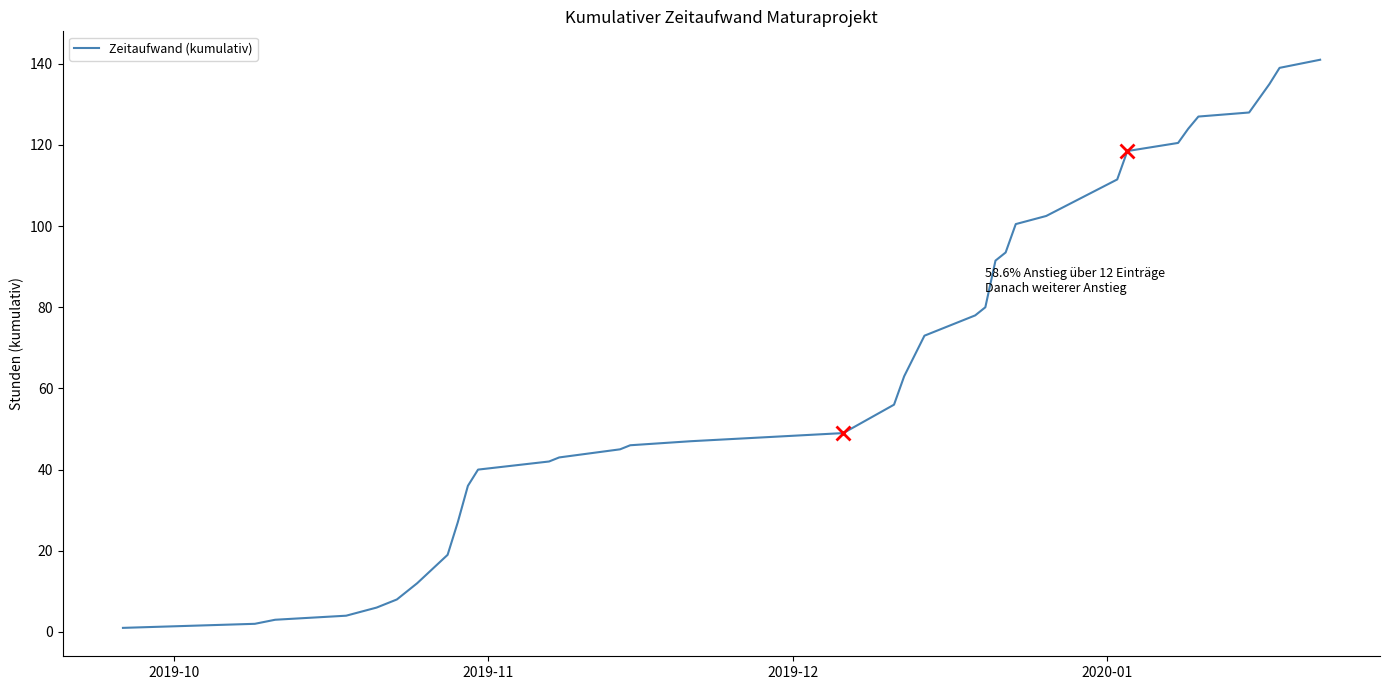

How many lines are shown in the chart?

1